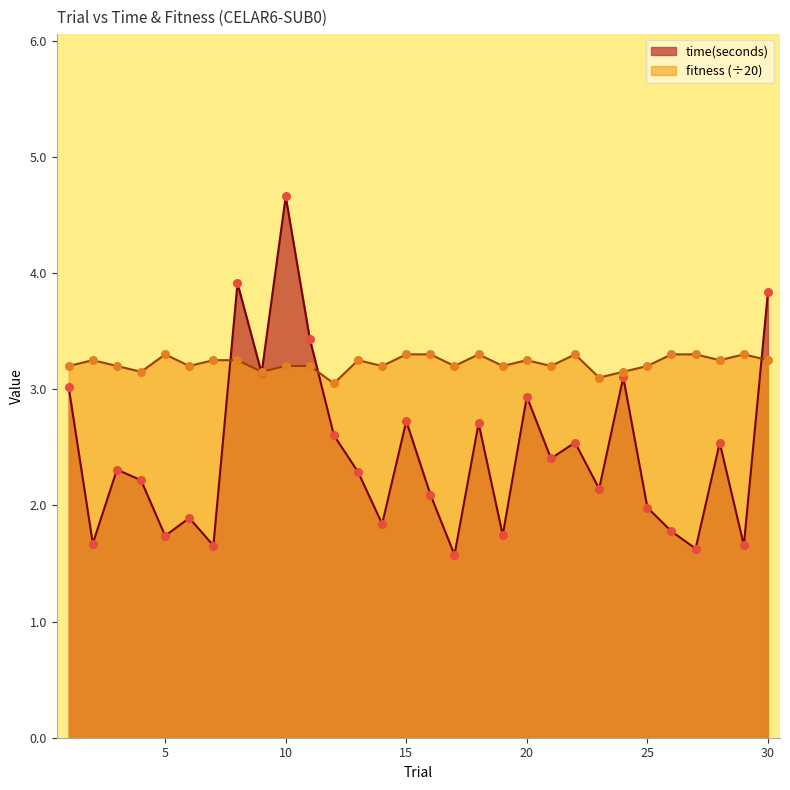

Which series has the largest total across all categories?

fitness (÷20)